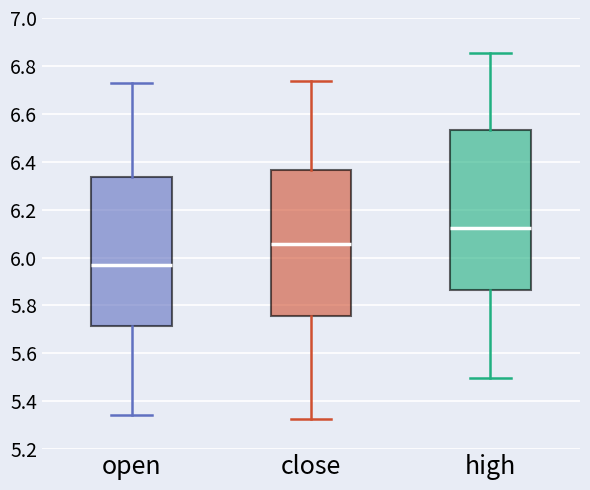

Comparing the boxes themselves (not the whiskers), which one is the tallest?

high